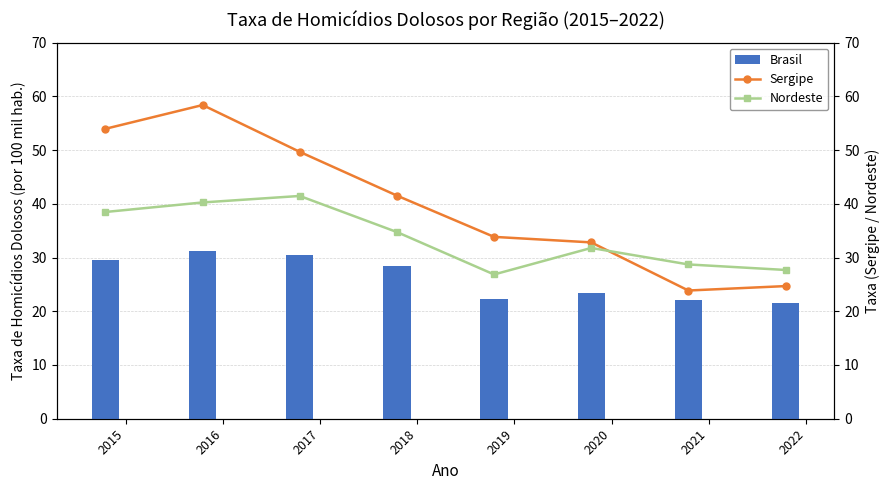

Reading left to right, extract all data points from this chart.

Brasil: 29.5	31.2	30.5	28.4	22.3	23.5	22.1	21.5
Sergipe: 54.0	58.4	49.7	41.5	33.8	32.8	23.9	24.7
Nordeste: 38.5	40.2	41.5	34.7	26.8	31.8	28.7	27.7